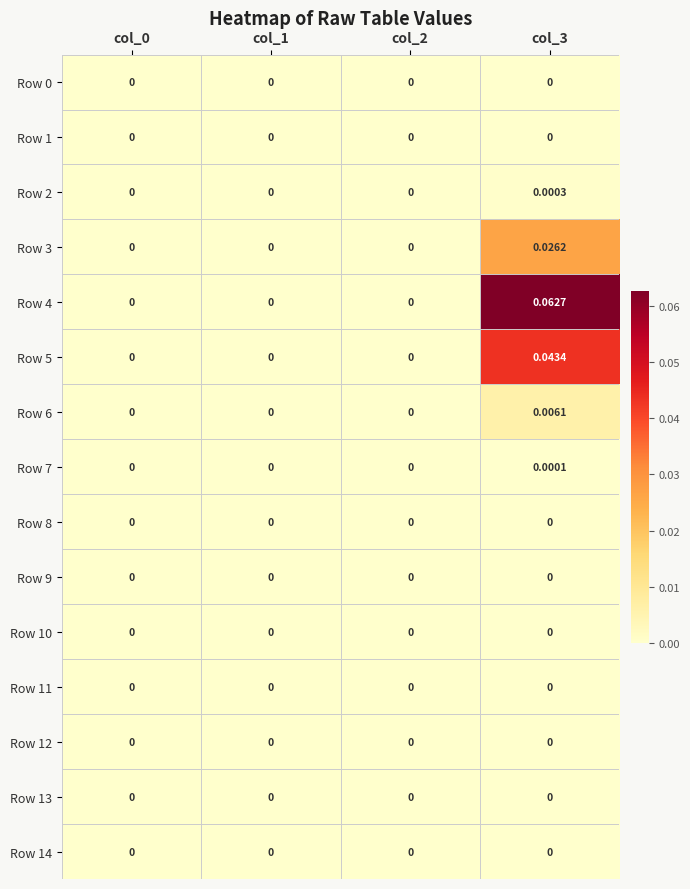

What is the maximum value shown in the chart?

0.1